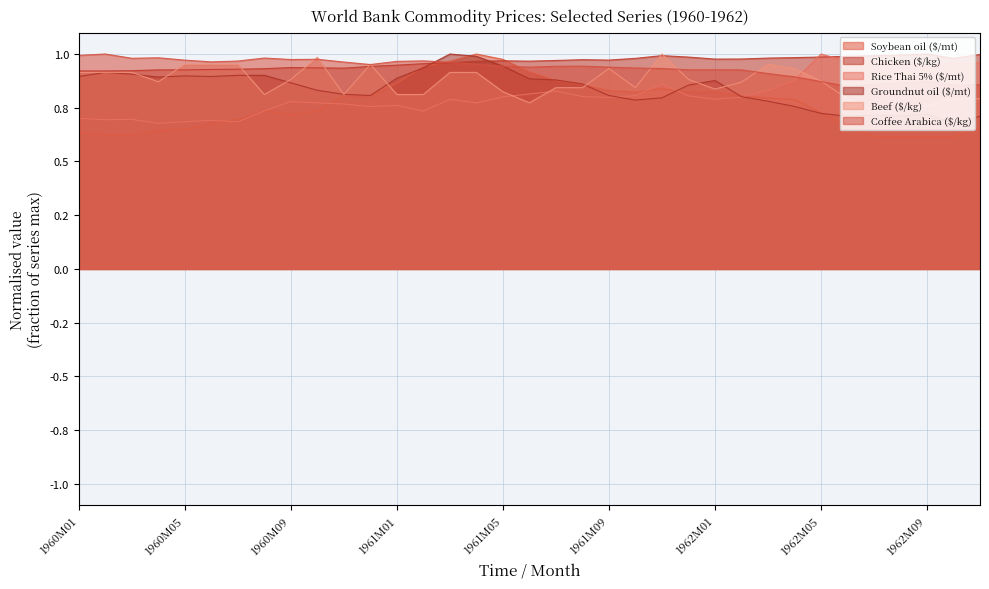

Rank the series at 1962M11 from lowest to highest value.

Soybean oil ($/mt), Groundnut oil ($/mt), Beef ($/kg), Coffee Arabica ($/kg), Rice Thai 5% ($/mt), Chicken ($/kg)